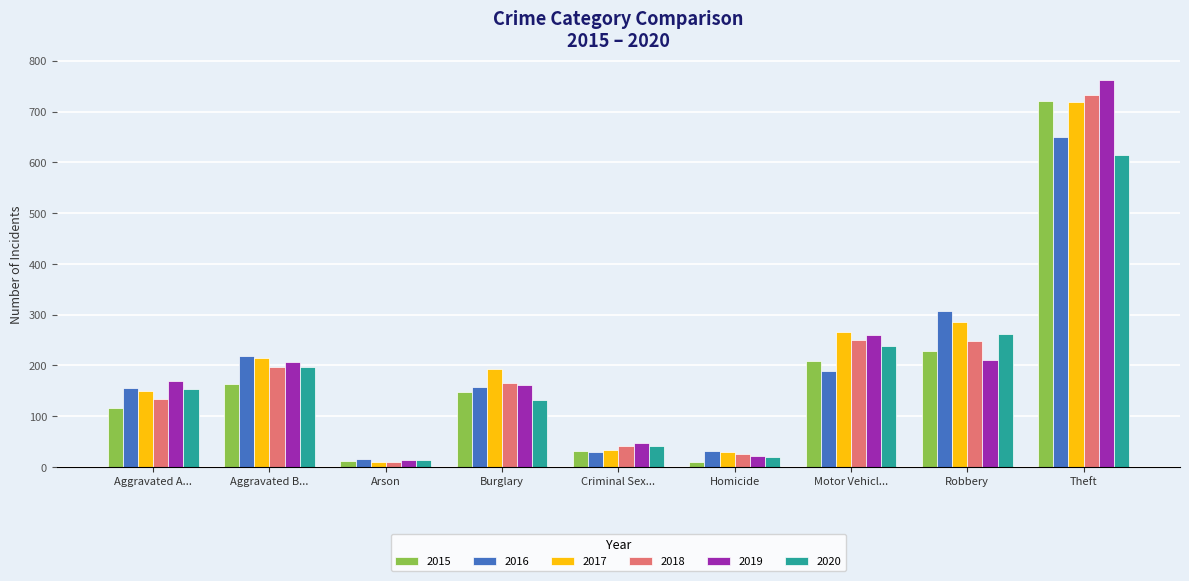

Between Aggravated B... and Theft, which series saw the biggest shift?

2015